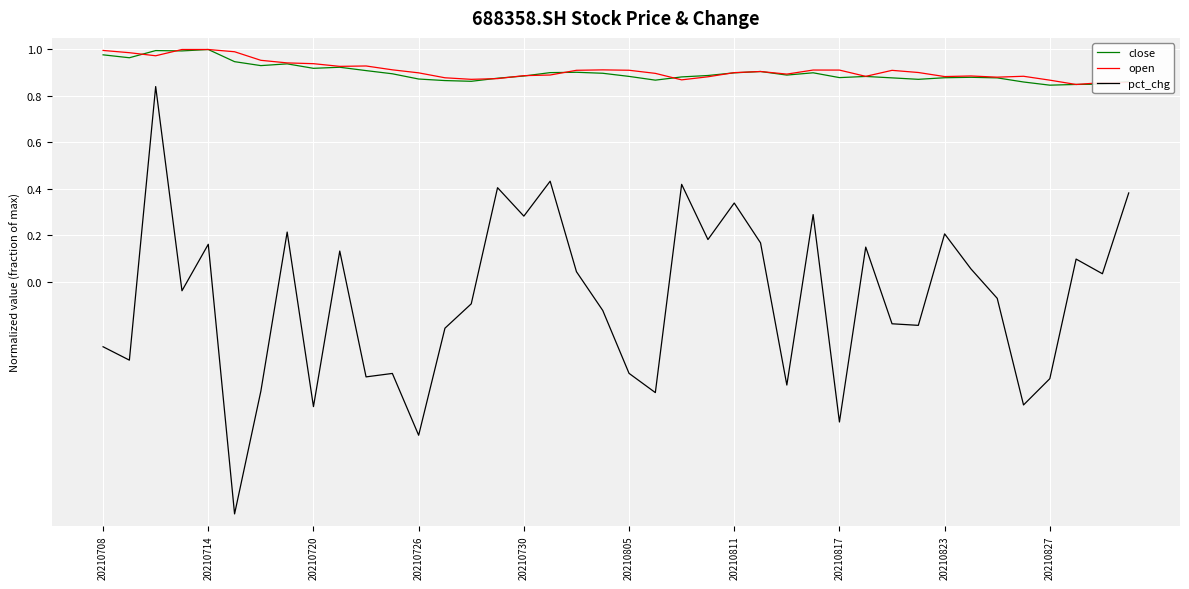

Which series has the widest spread of values?

pct_chg